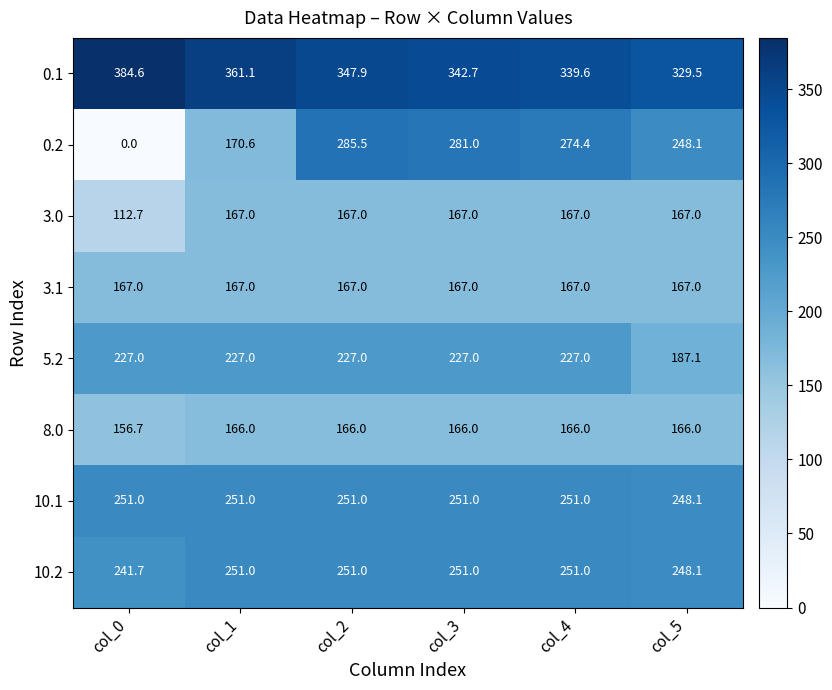

The 10.2 series shows 251.0 at col_4. True or false?

True